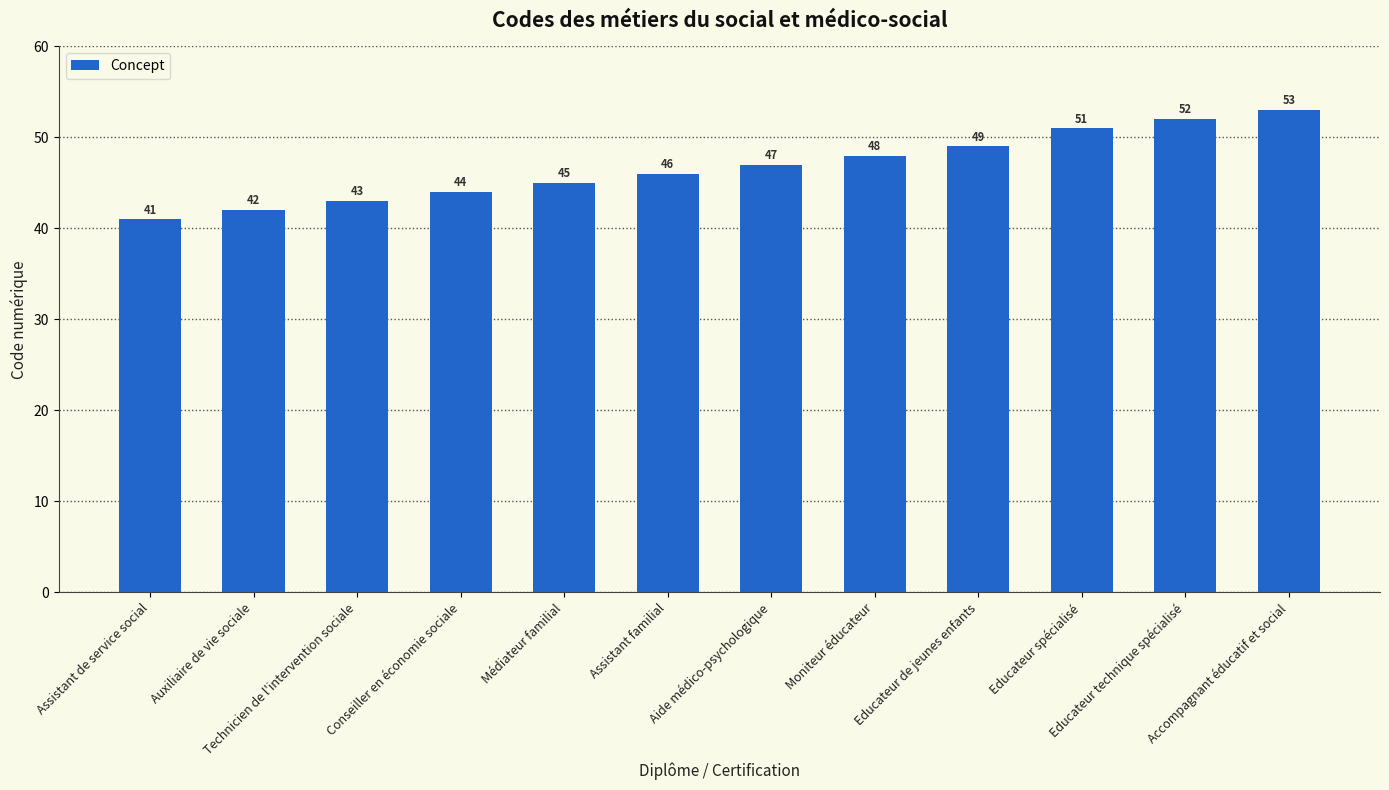

What is the ratio of the value at Assistant familial to the value at Educateur spécialisé?

0.9